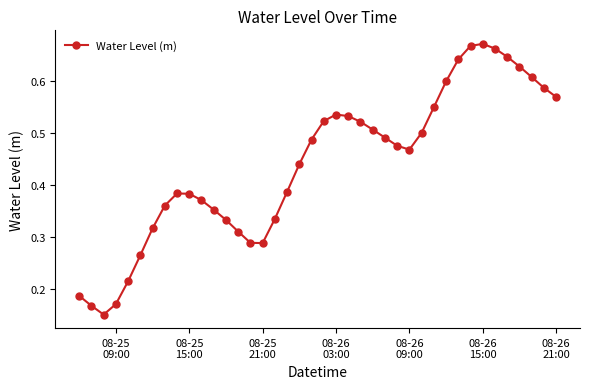

What is the sum of all values?

17.6